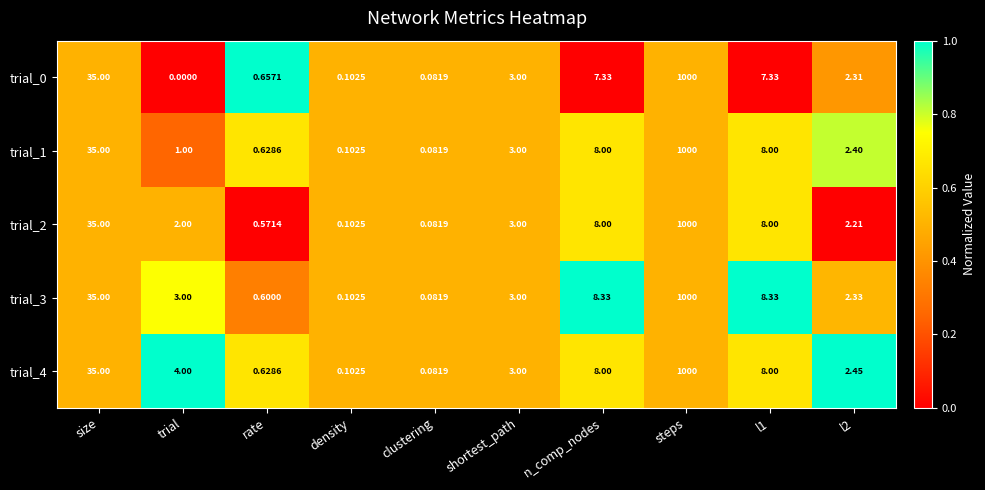

At which label does trial_0 reach its peak?

steps